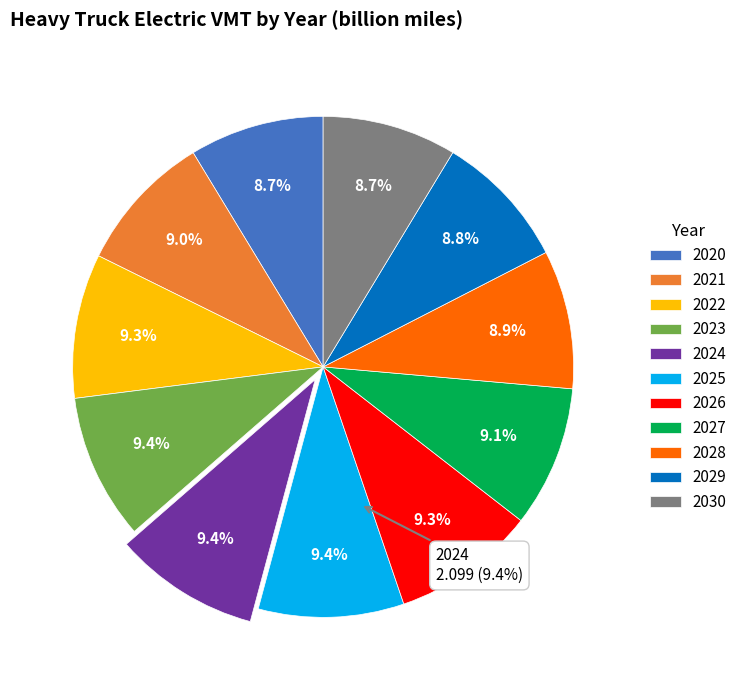

What is the total percentage of 2023 and 2028?

18.3%